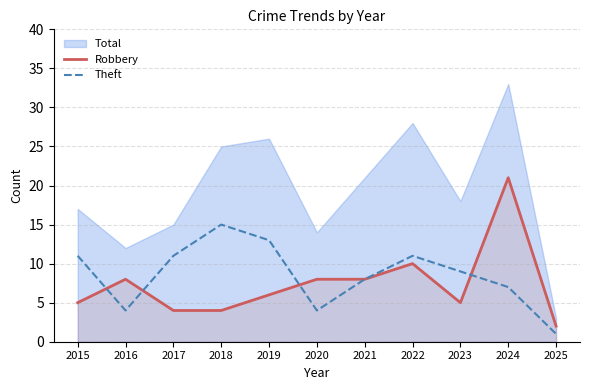

True or false: Theft has more than 2 points higher than both neighbors.

False